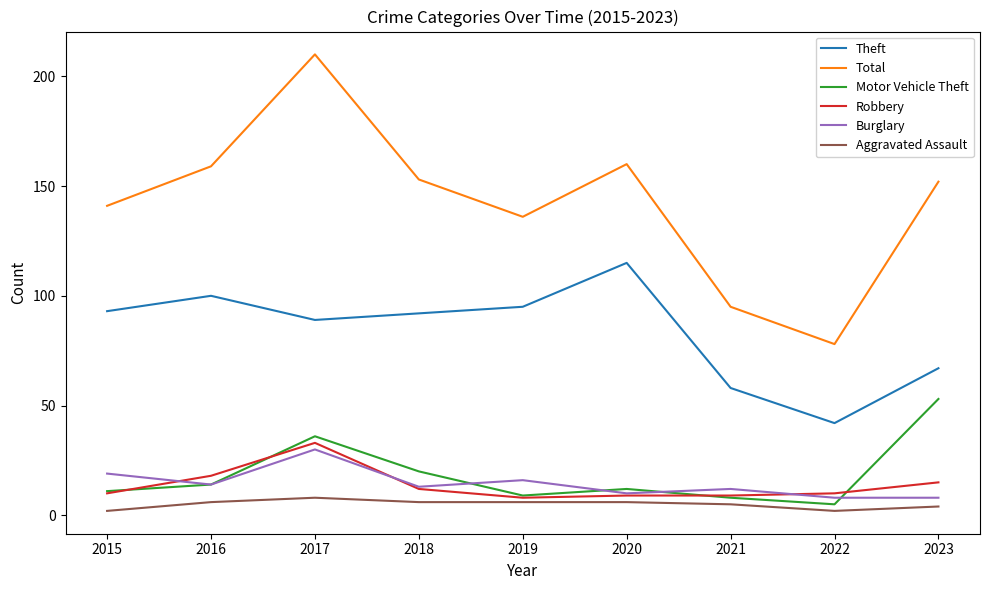

What is the difference between the highest and lowest values at 2020?

154